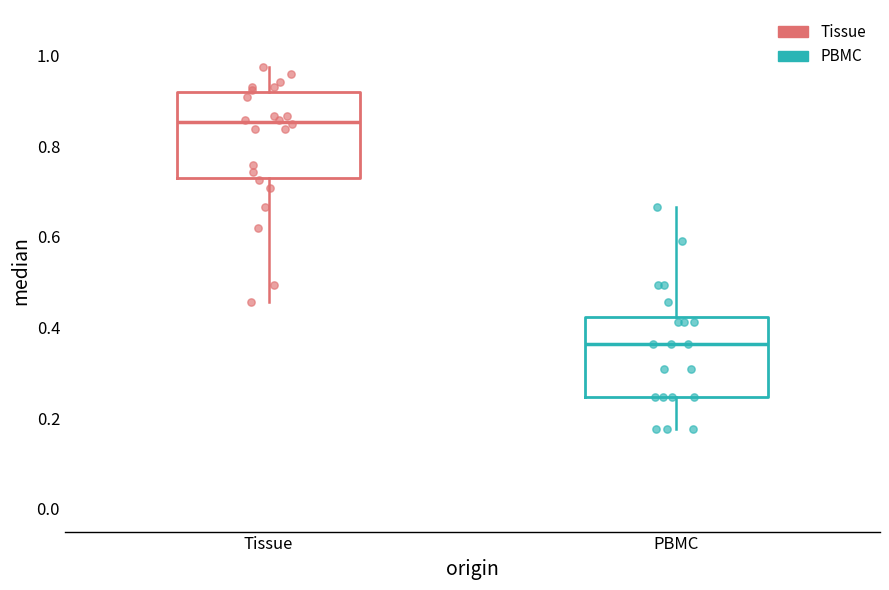

Where does the median line of the box for Tissue sit on the y-axis? The values are not printed on the chart, so give them approximately, as read against the axis.

0.86